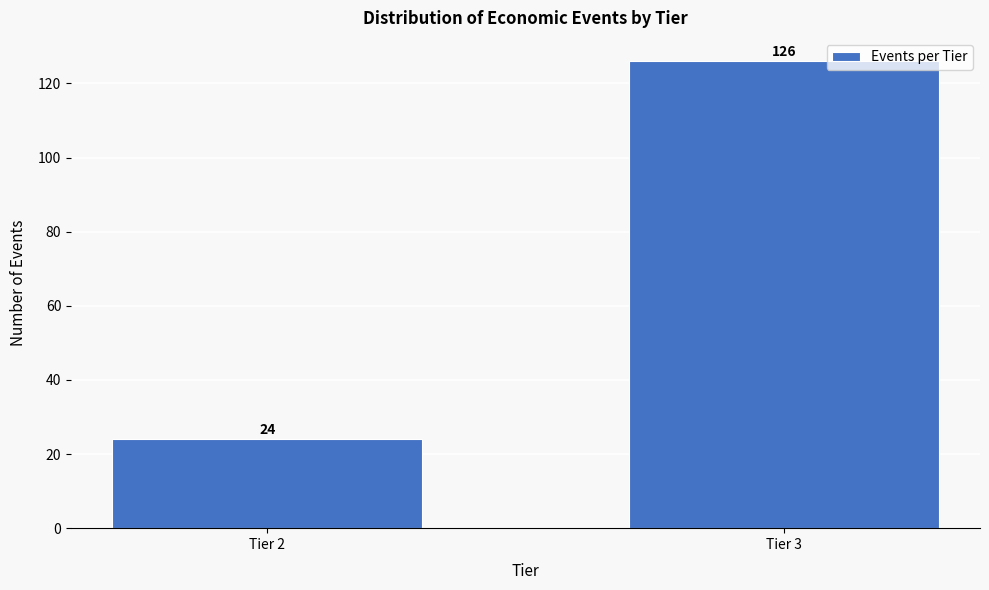

Reading right to left, what are all the values shown in this chart?

126	24